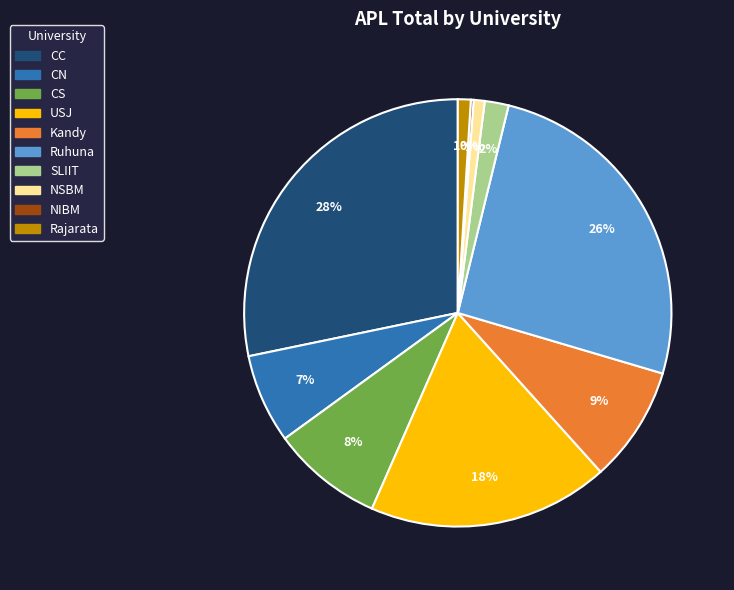

To the nearest percent, what portion does Ruhuna represent?

26%